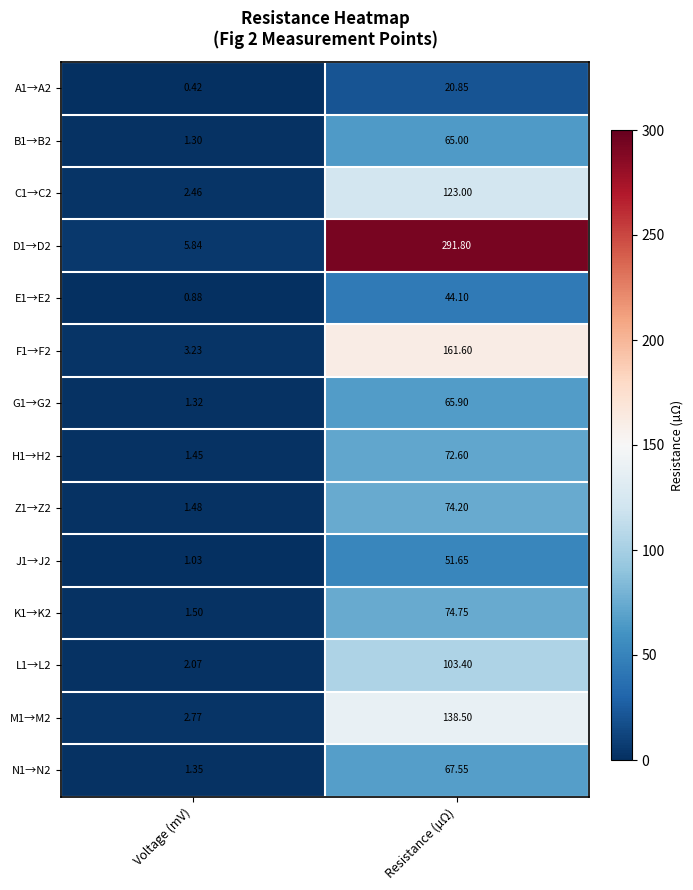

At which label is G1→G2 closest to 33?

Voltage (mV)